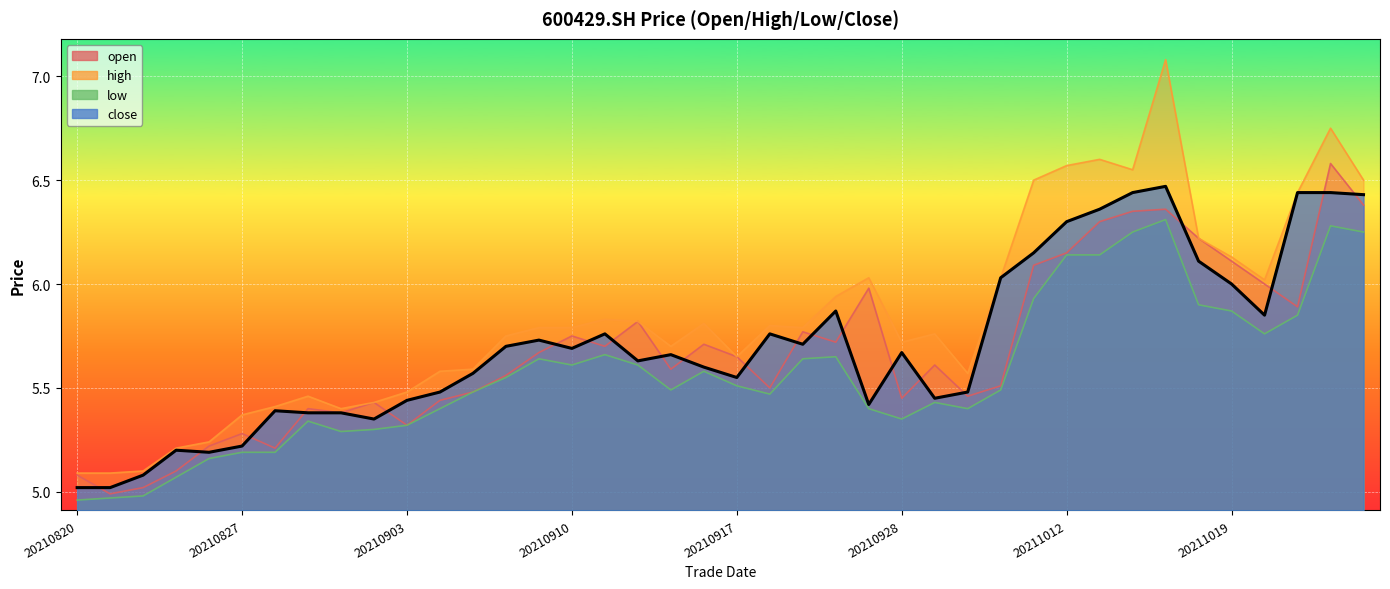

In low, how many points are lower than both neighbors (excluding endpoints)?

7